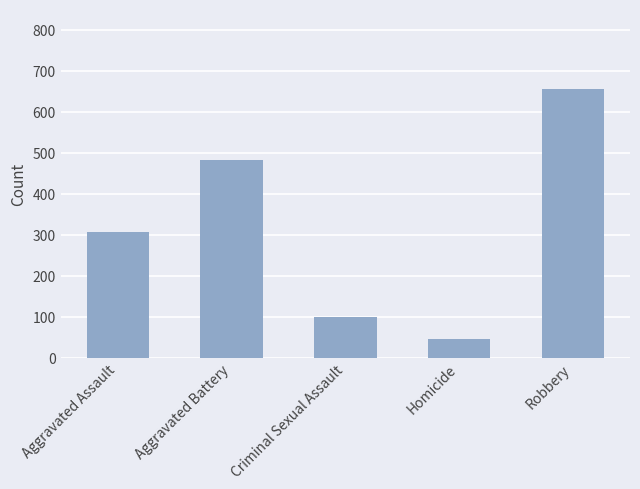

What is the value of the 5th bar from the left?

655